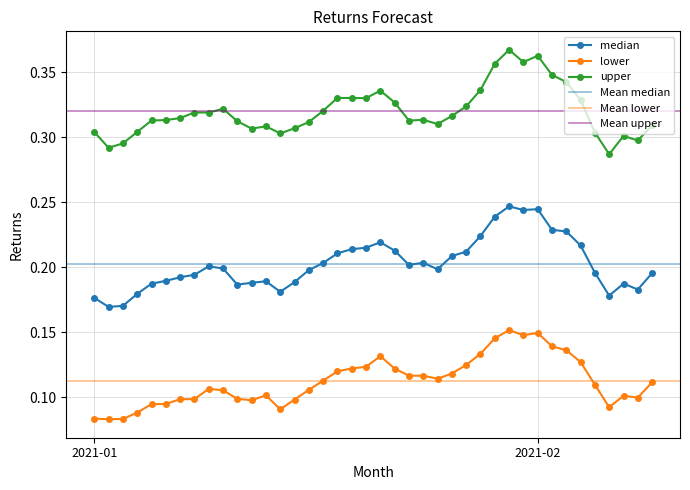

What is the maximum value for median?

0.2